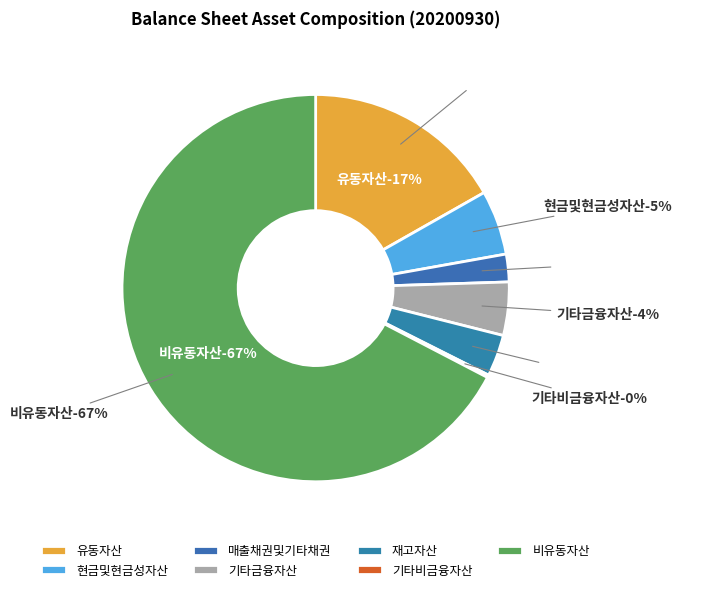

What is the largest slice in the pie chart?

비유동자산